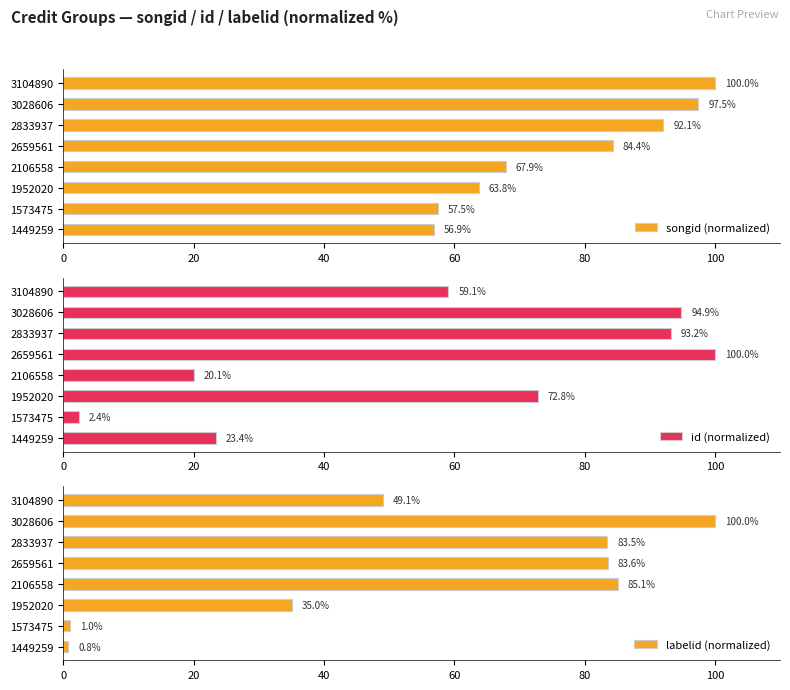

What is the average value of the songid (normalized) series?

77.5